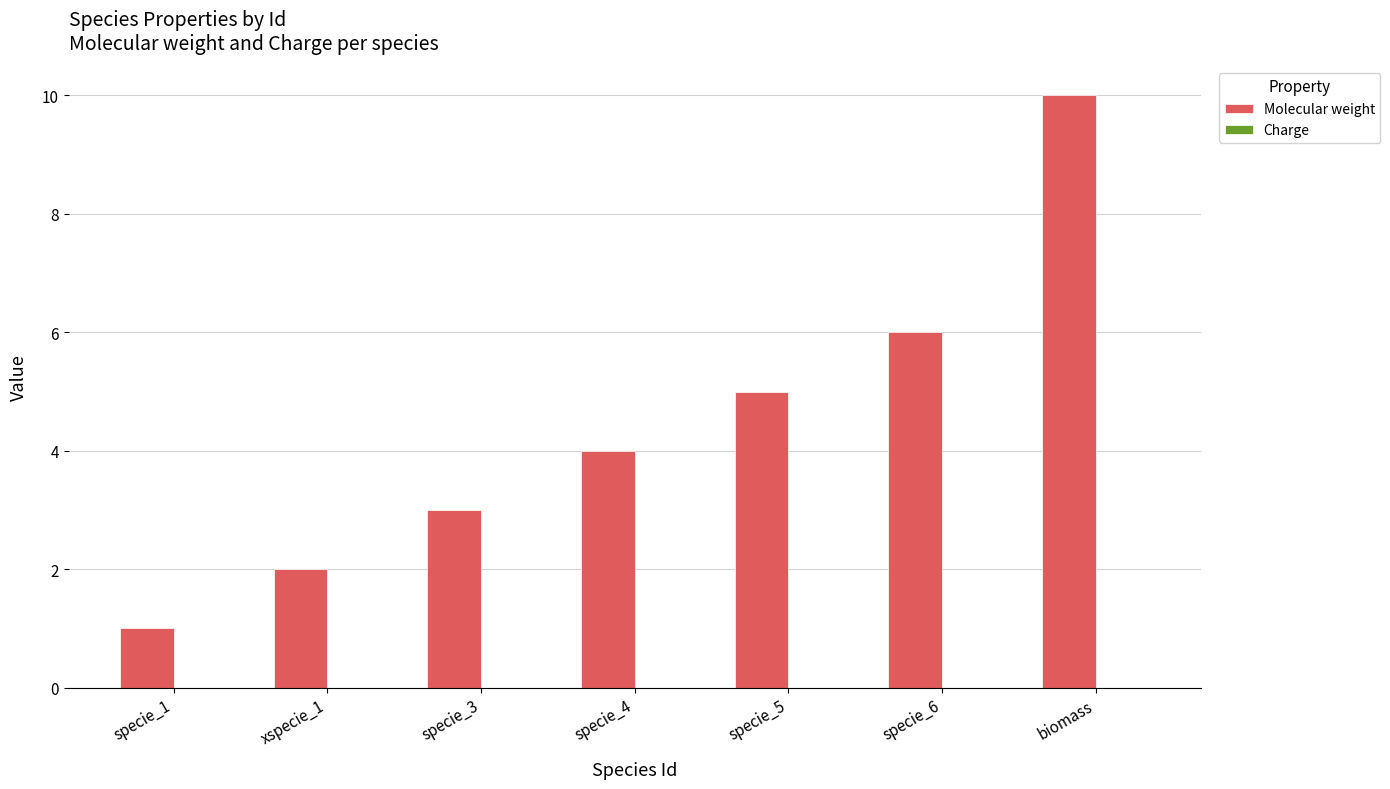

What is the change in value from specie_1 to specie_6?

+5